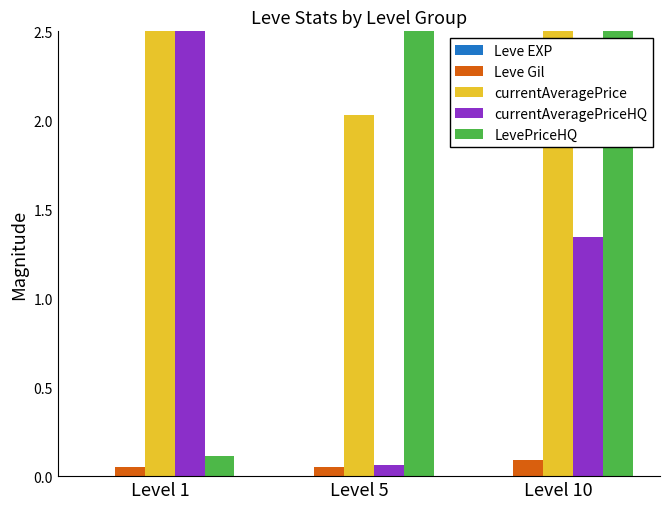

Rank the categories by LevePriceHQ value from lowest to highest.

Level 1, Level 5, Level 10